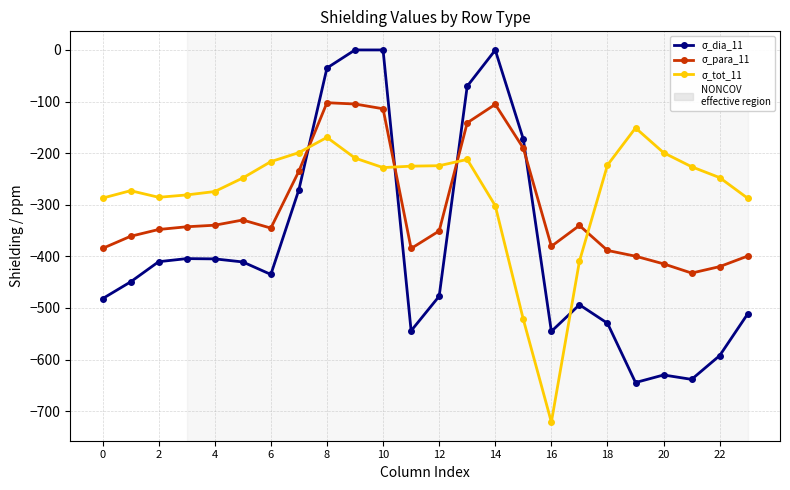

True or false: σ_para_11 and σ_tot_11 intersect in this chart.

True